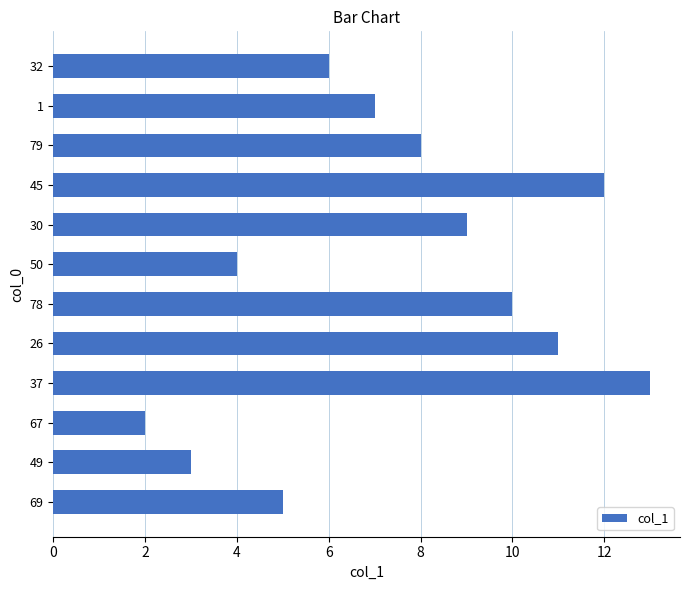

What position from the bottom is 79?

10